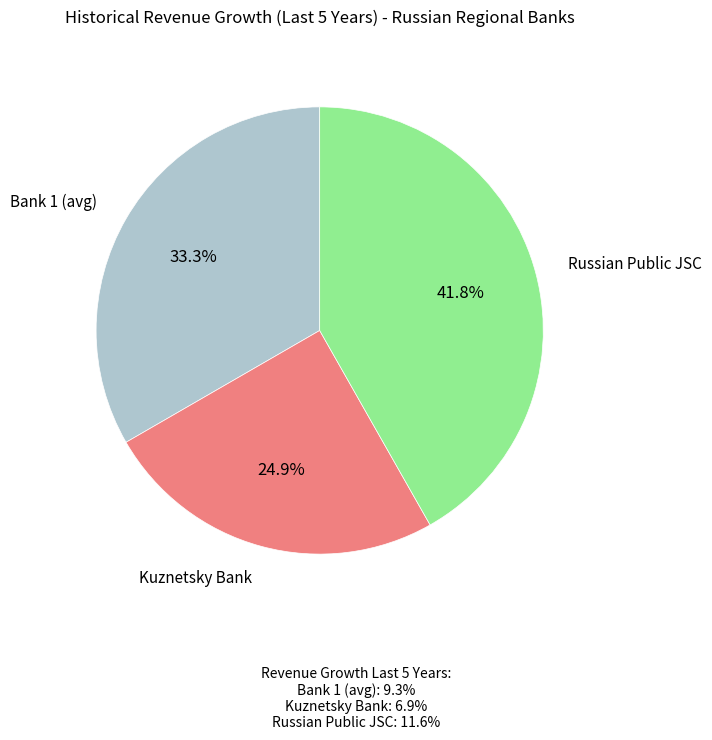

Is there a majority slice in this chart?

No